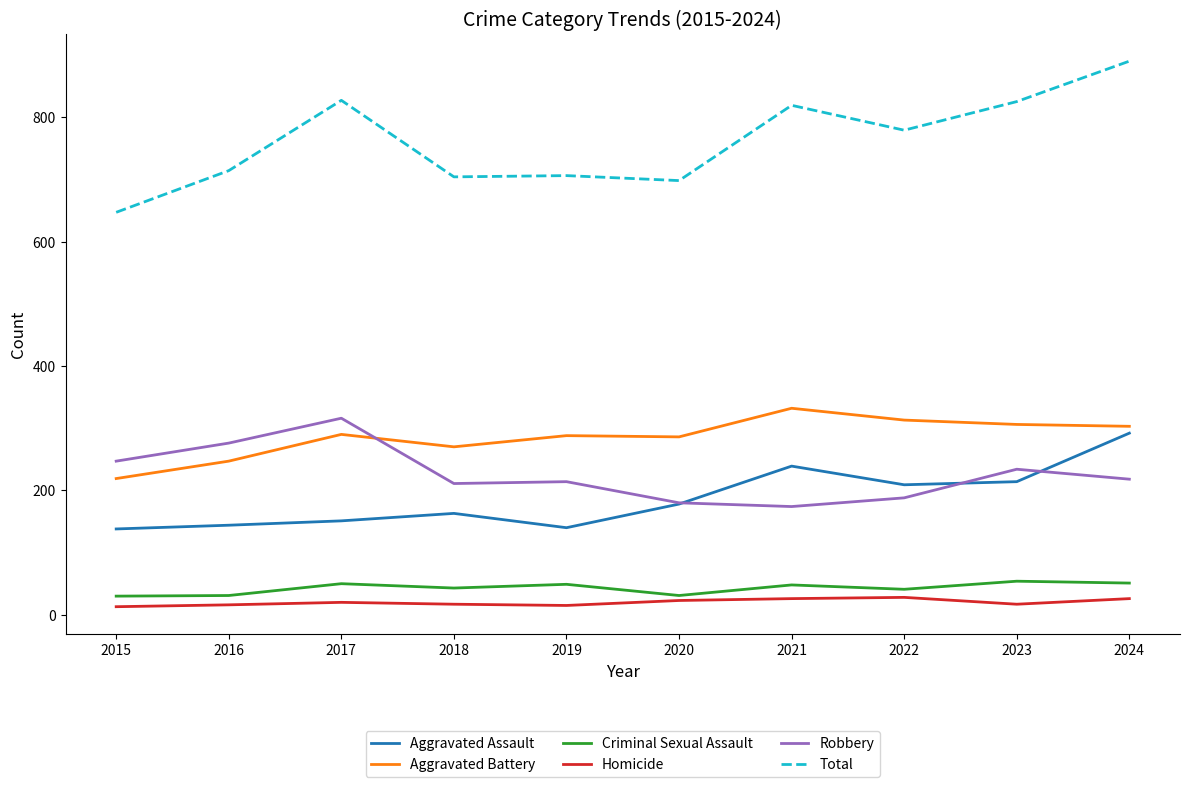

At which label does Criminal Sexual Assault first exceed 48?

2017